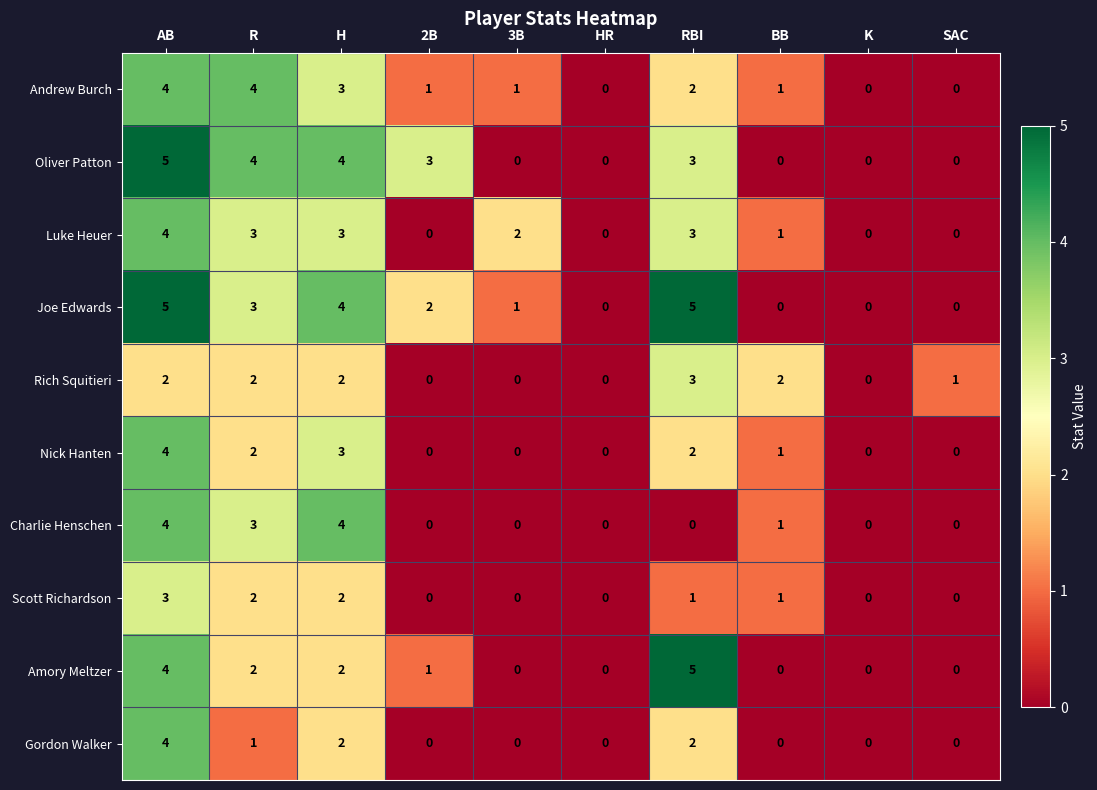

What is the sum of the Joe Edwards values at H and R?

7